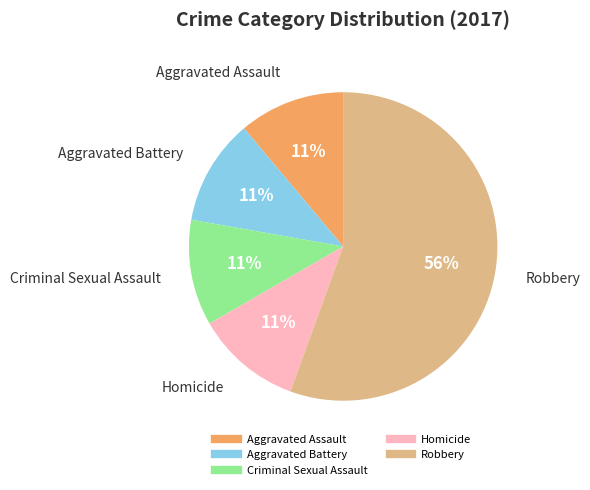

Do Robbery and Homicide together represent more than half of the pie?

Yes